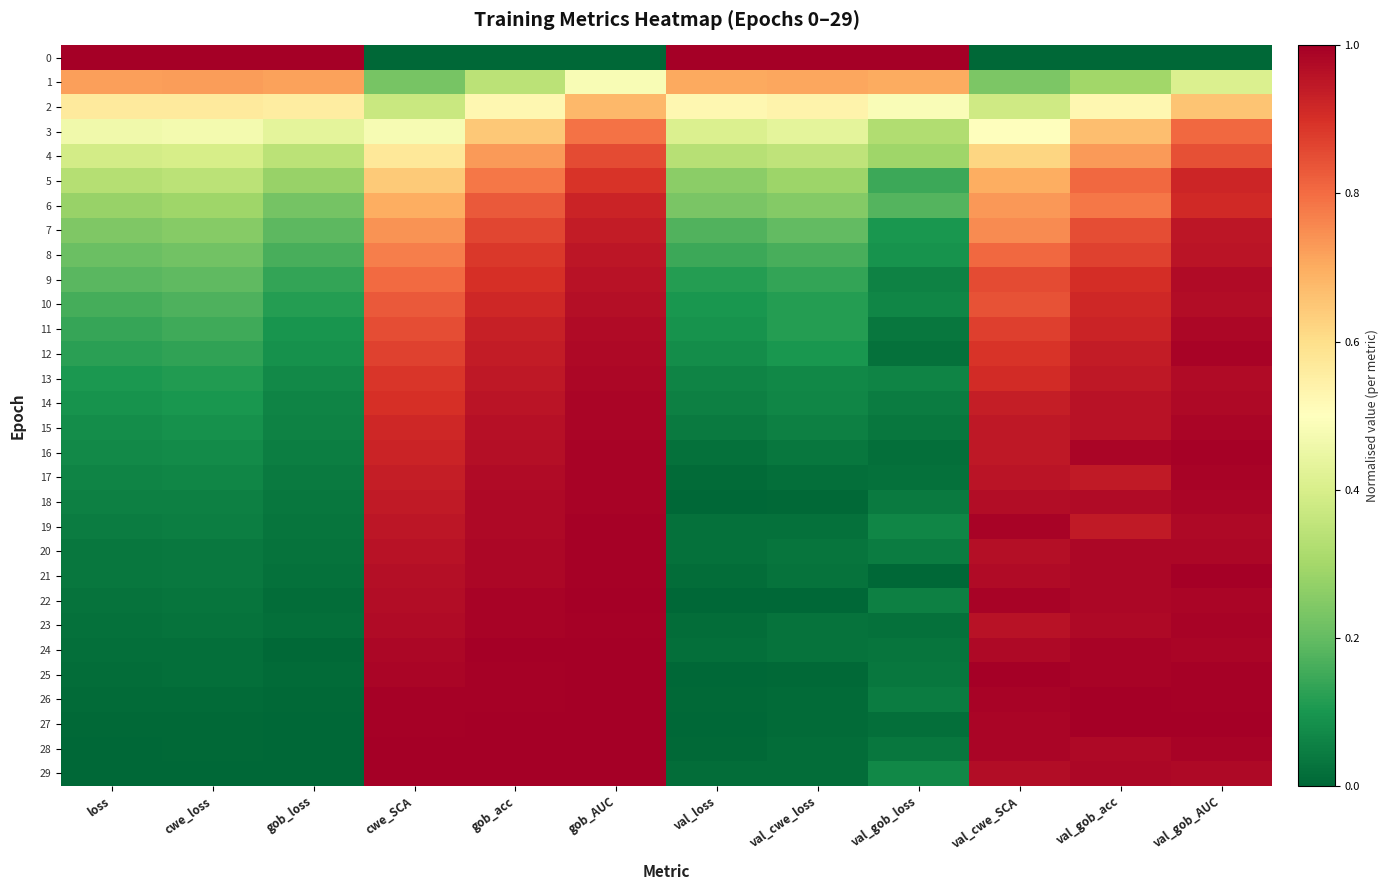

Count the number of categories in the chart.

12